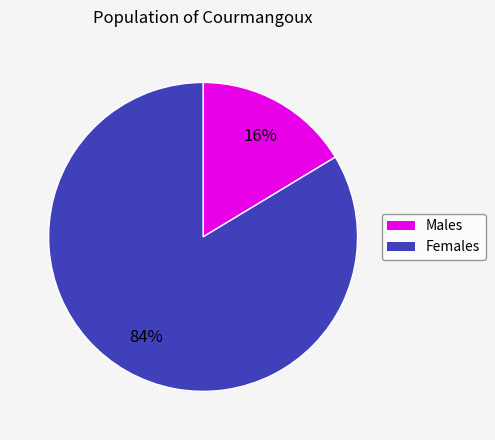

Is there any slice that represents more than half of the pie?

Yes